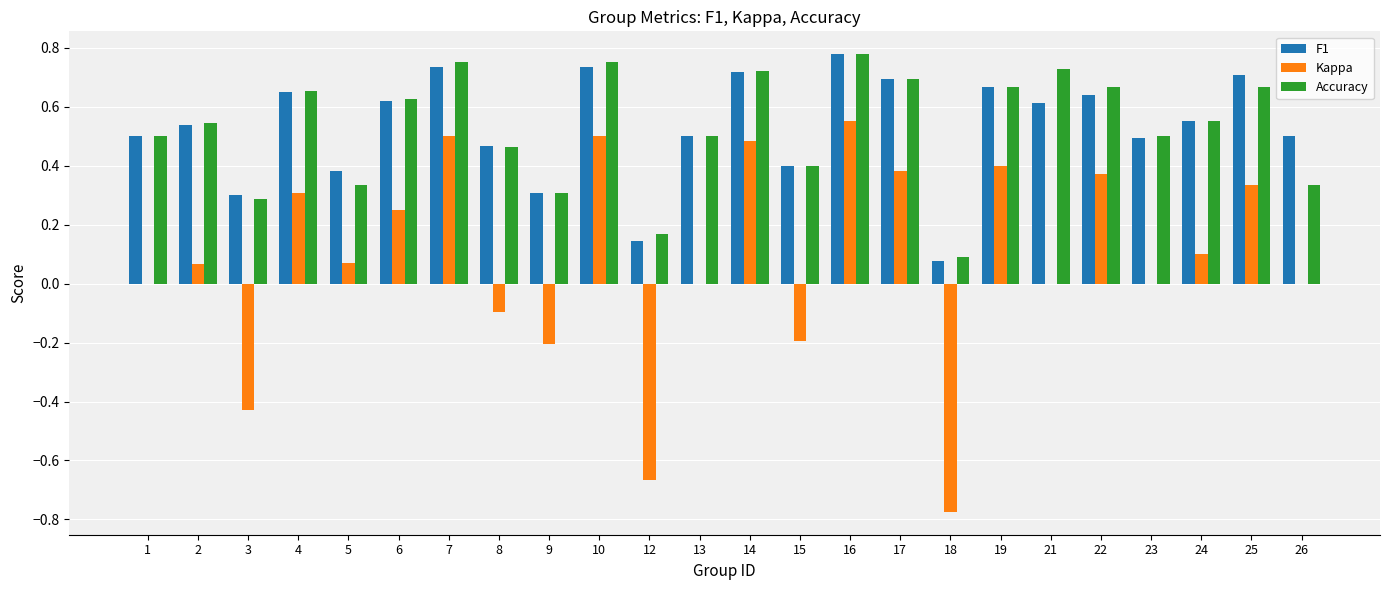

The value of F1 at 13 is 0.7. True or false?

False